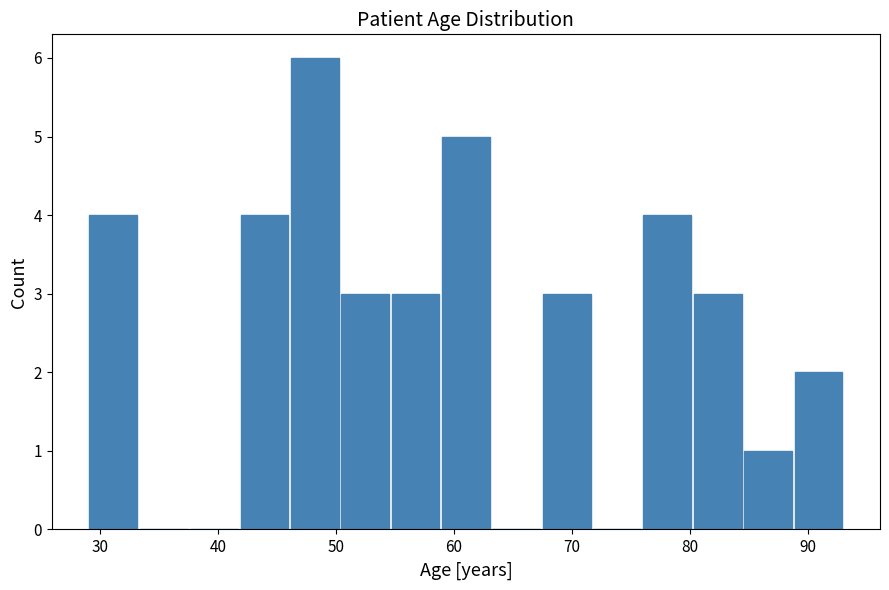

How tall is the bar that spans 80 to 84 on the x-axis? Neither the bar edges nor the heights are printed on the chart, so give them approximately, as read against the axes.

3